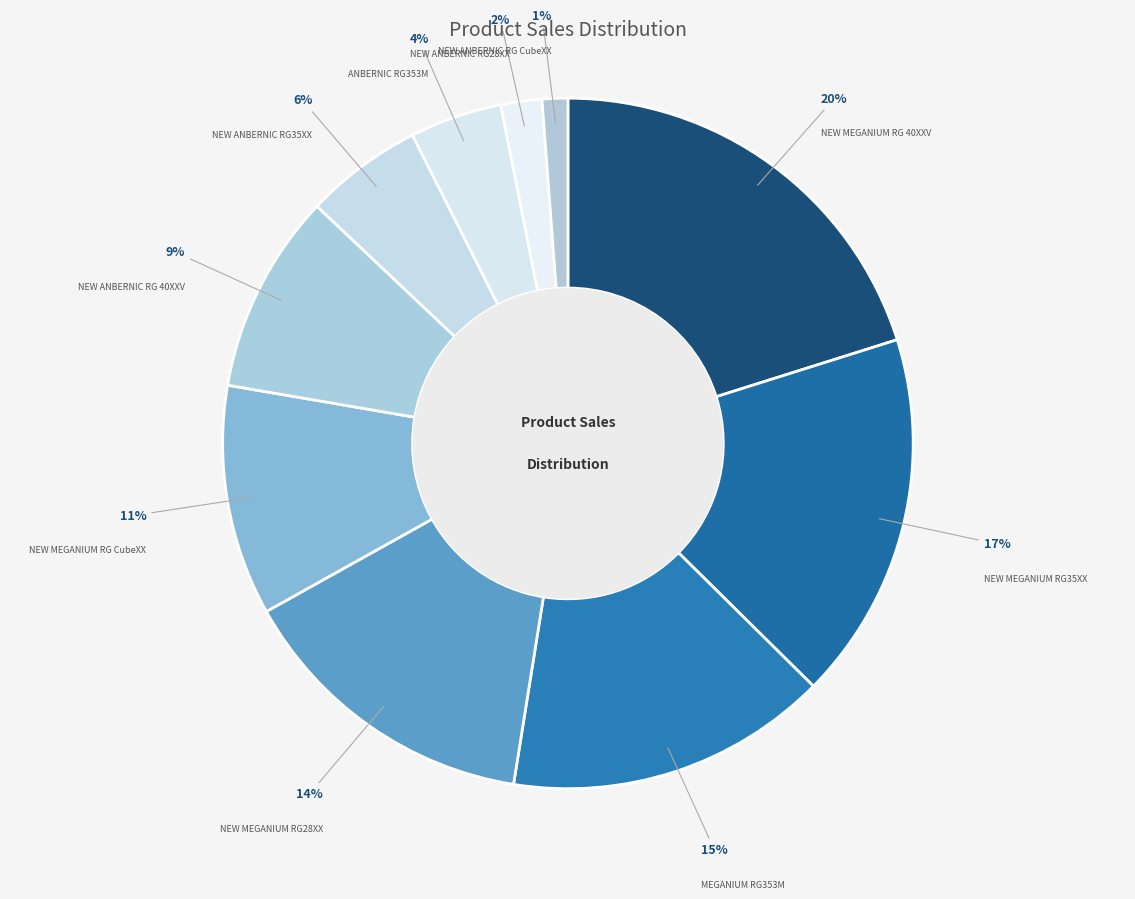

Do NEW ANBERNIC RG35XX and NEW MEGANIUM RG CubeXX together represent more than half of the pie?

No